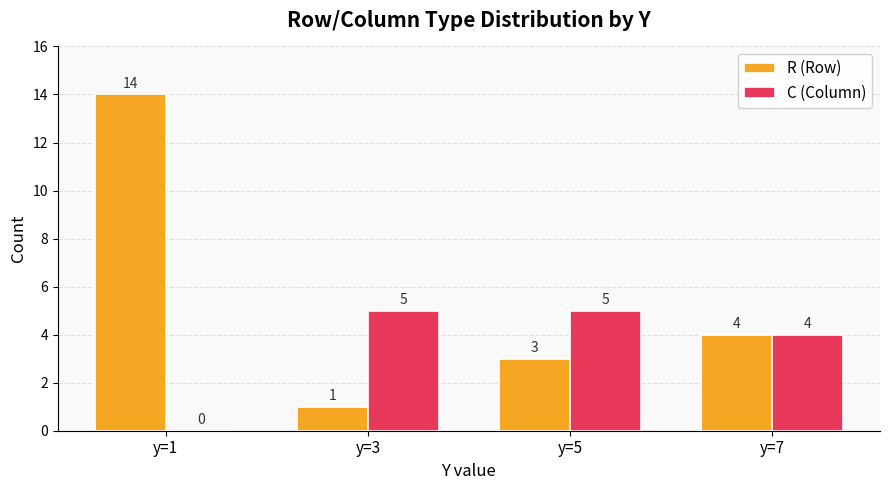

The C (Column) series shows 7 at y=3. True or false?

False